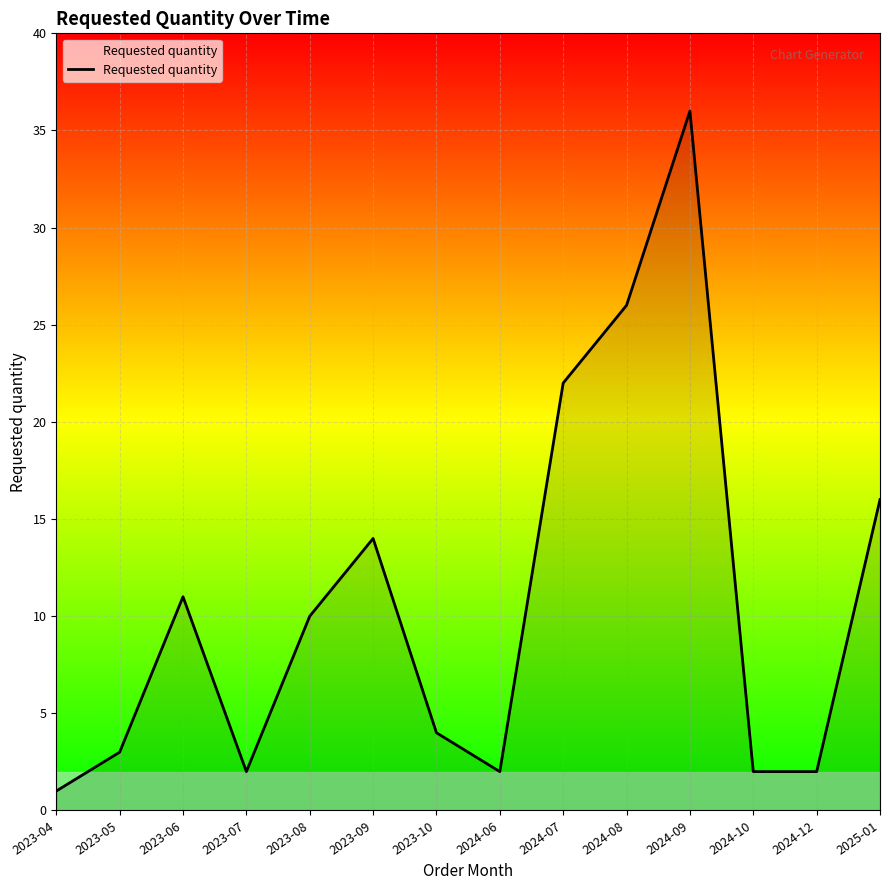

True or false: the data shows 2 at 2023-07.

True